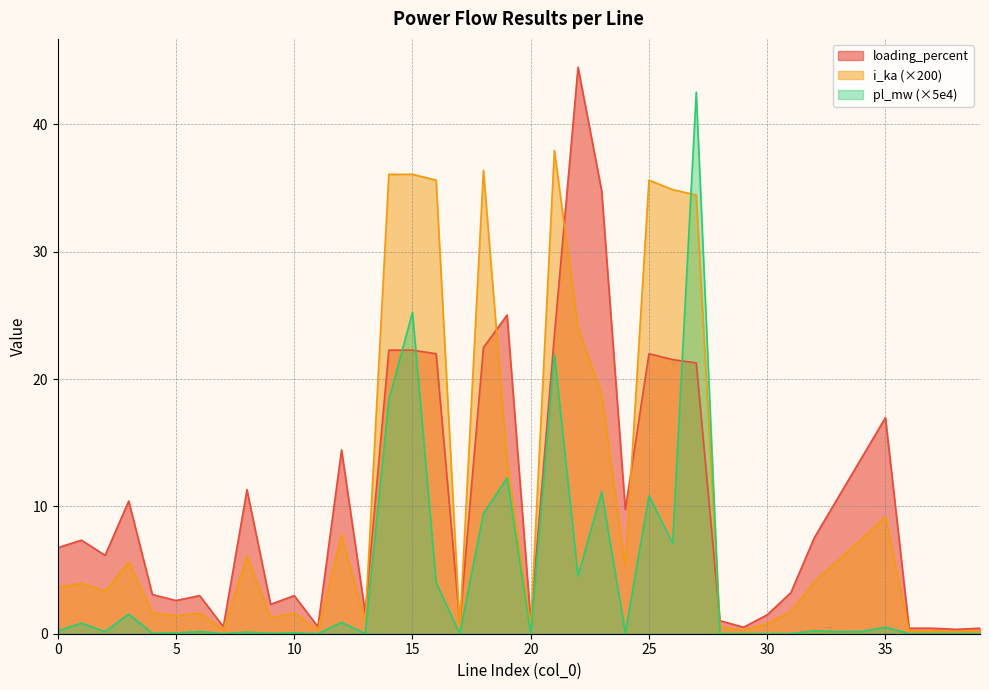

True or false: pl_mw has a value of 0.1 at 10.

True